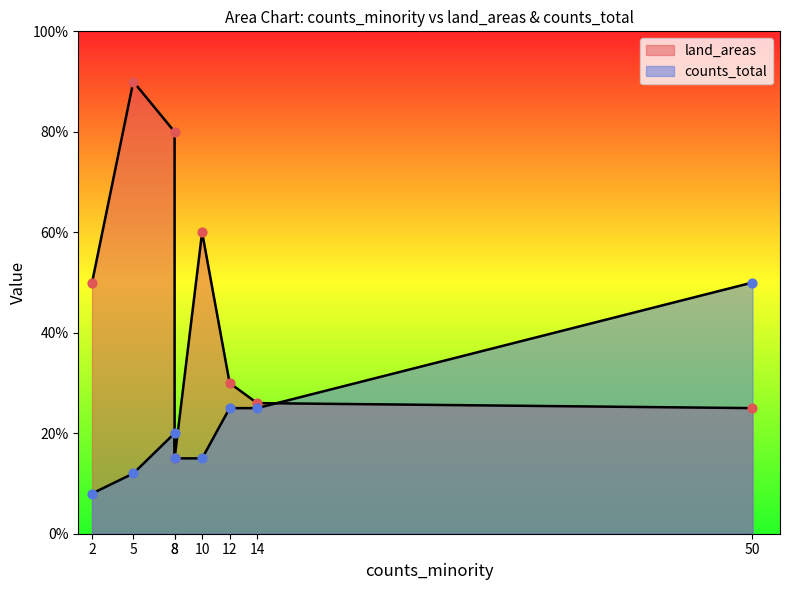

At how many categories does at least one series exceed 46?

5